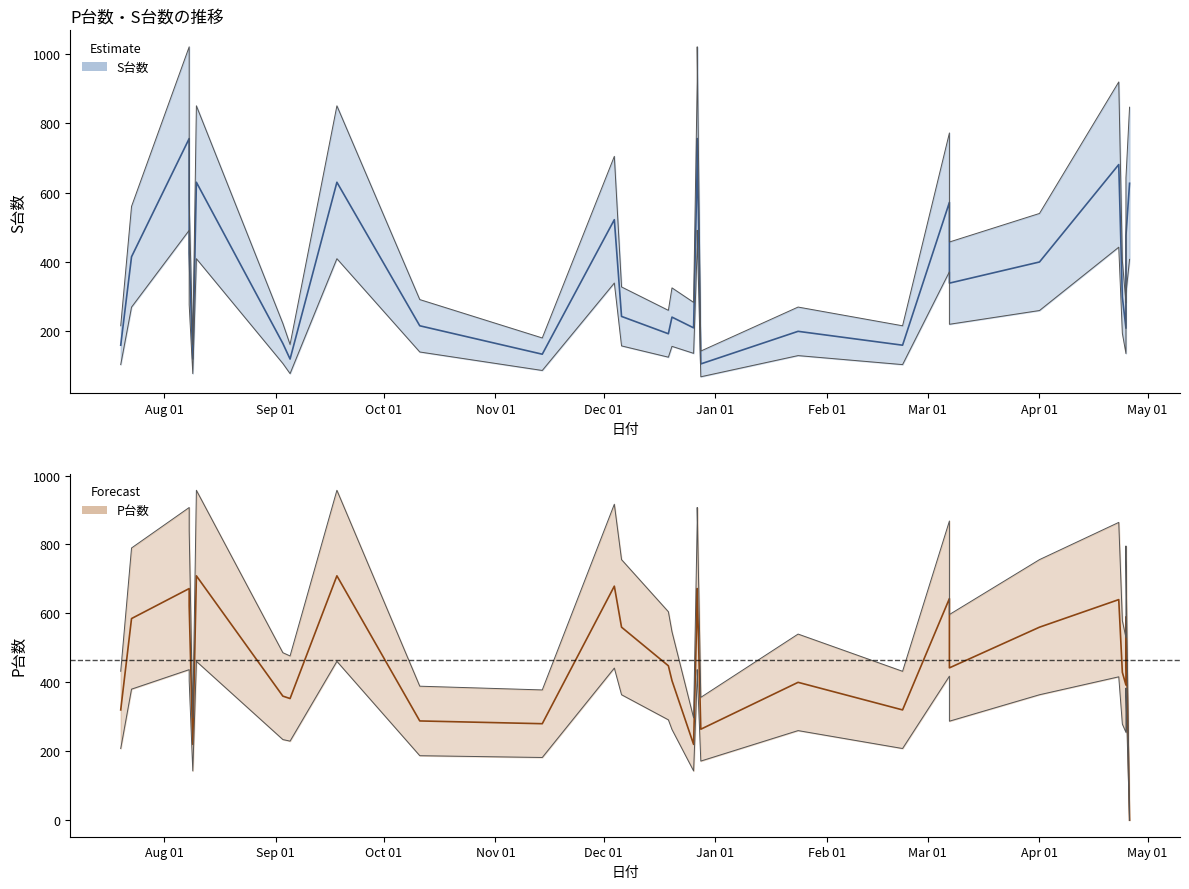

Which series has the largest total across all categories?

P台数